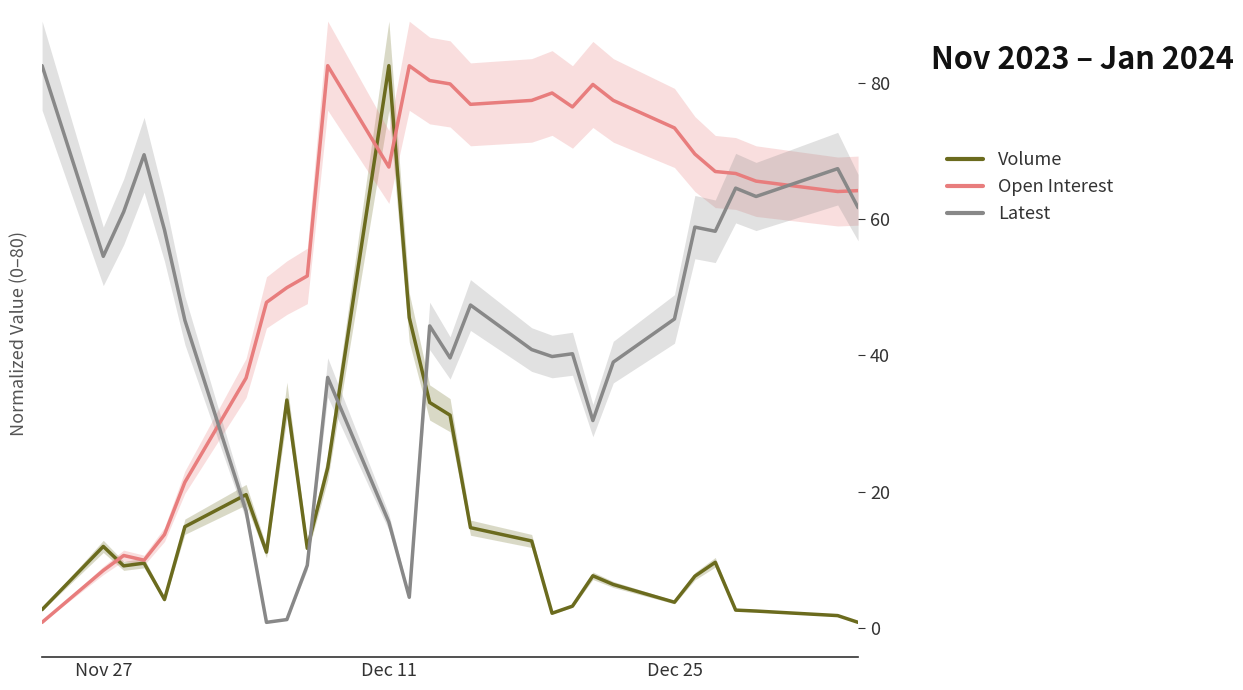

What is the spread (max minus min) of values at Dec 11?

65.6